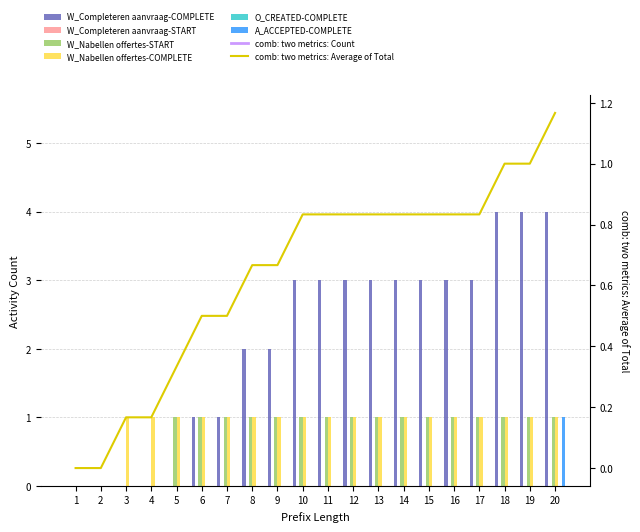

Is it true that W_Nabellen offertes-COMPLETE equals 1 at 18?

True